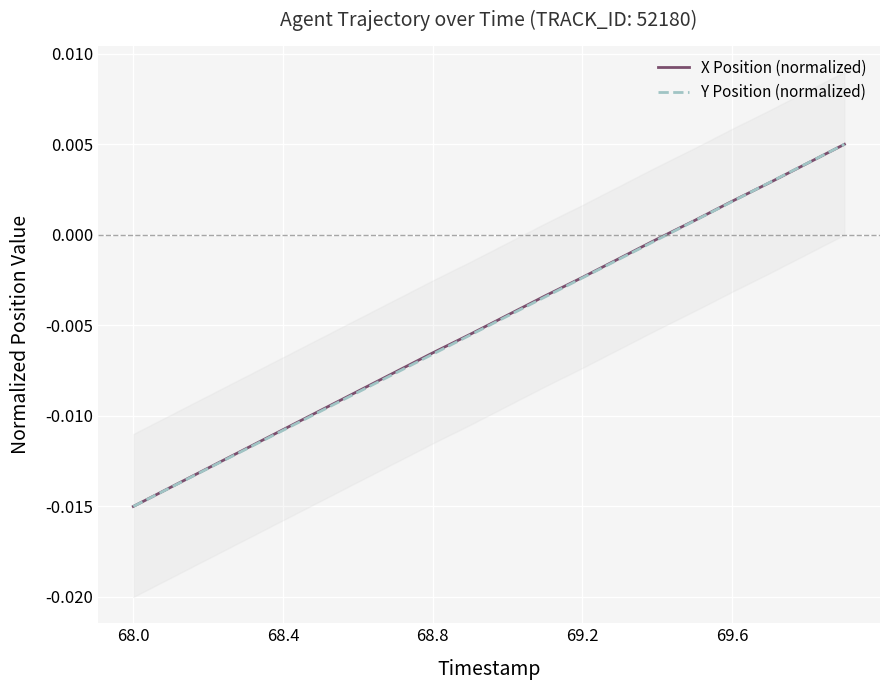

How many values in Y Position (normalized) are below zero?

15